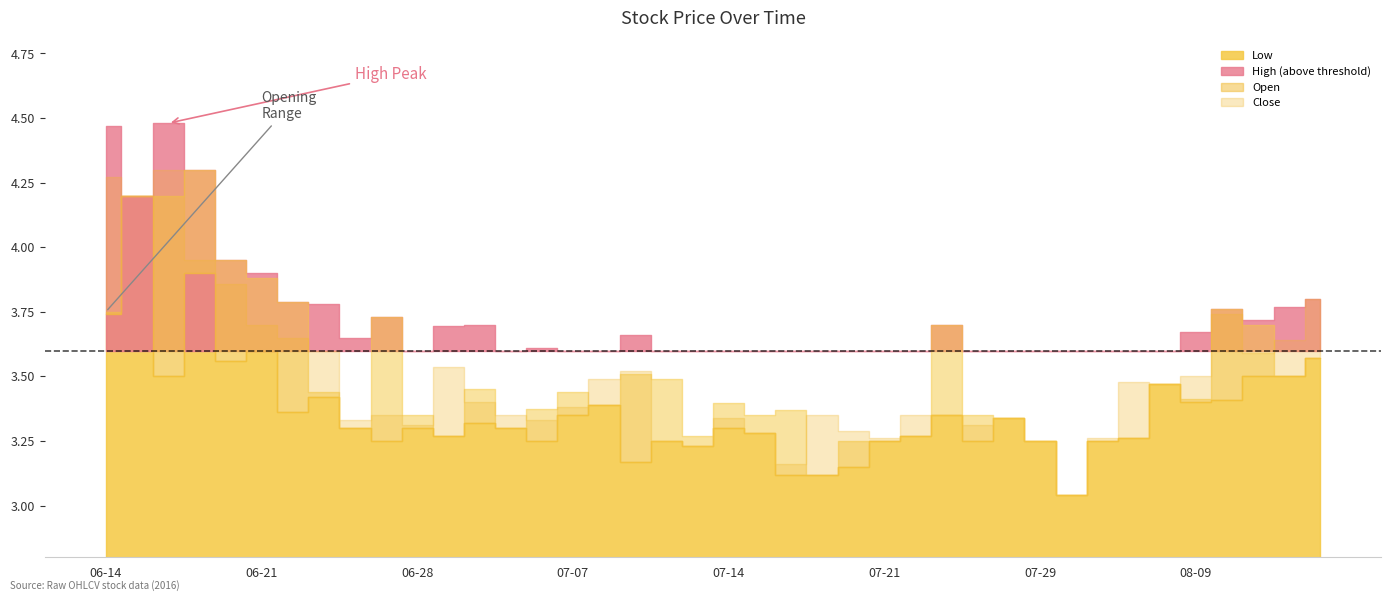

The value of High at 37 is 3.7. True or false?

True